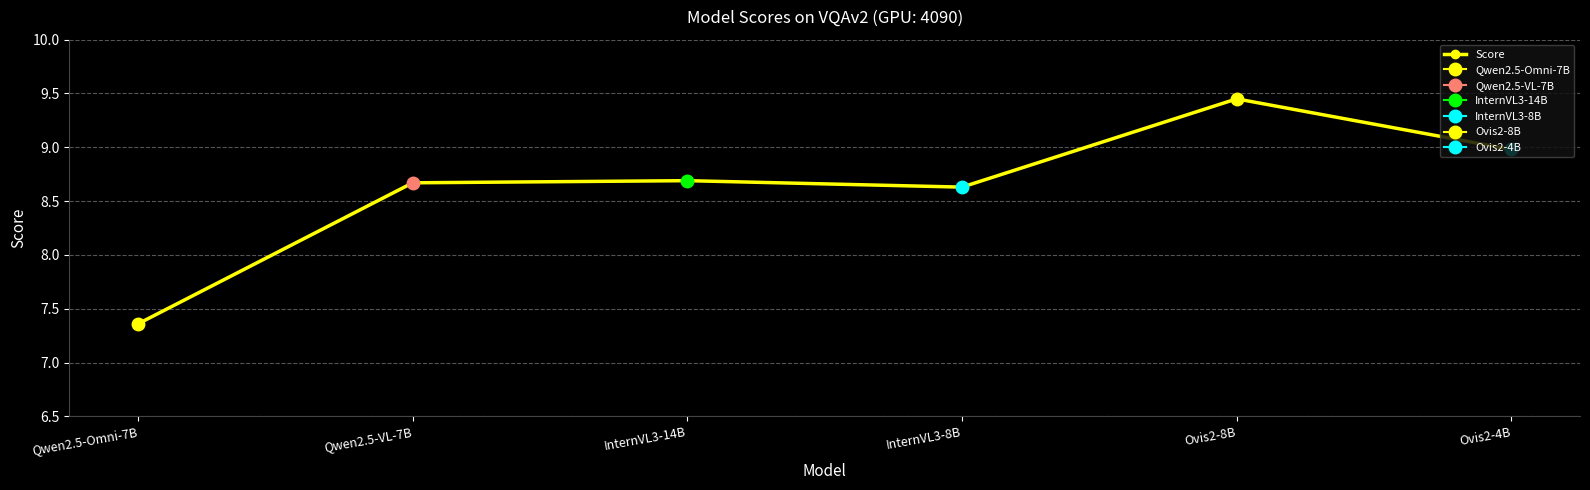

What is the change in value from Qwen2.5-Omni-7B to InternVL3-8B?

+1.3